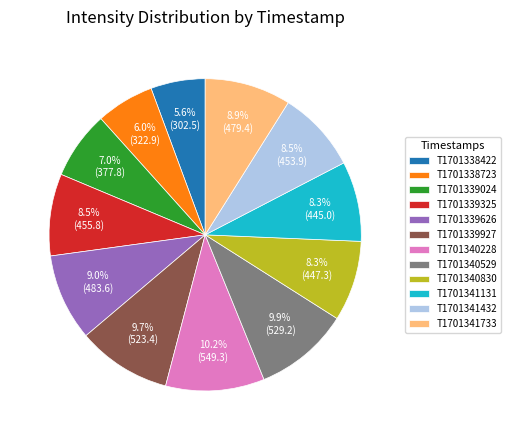

Does any single category account for the majority?

No